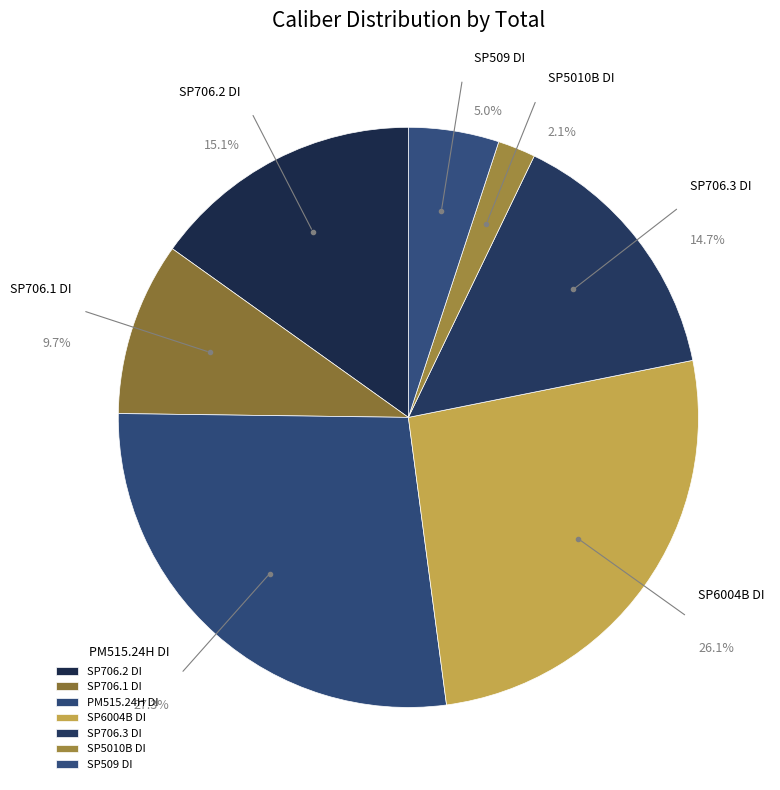

Count the number of slices in the pie.

7